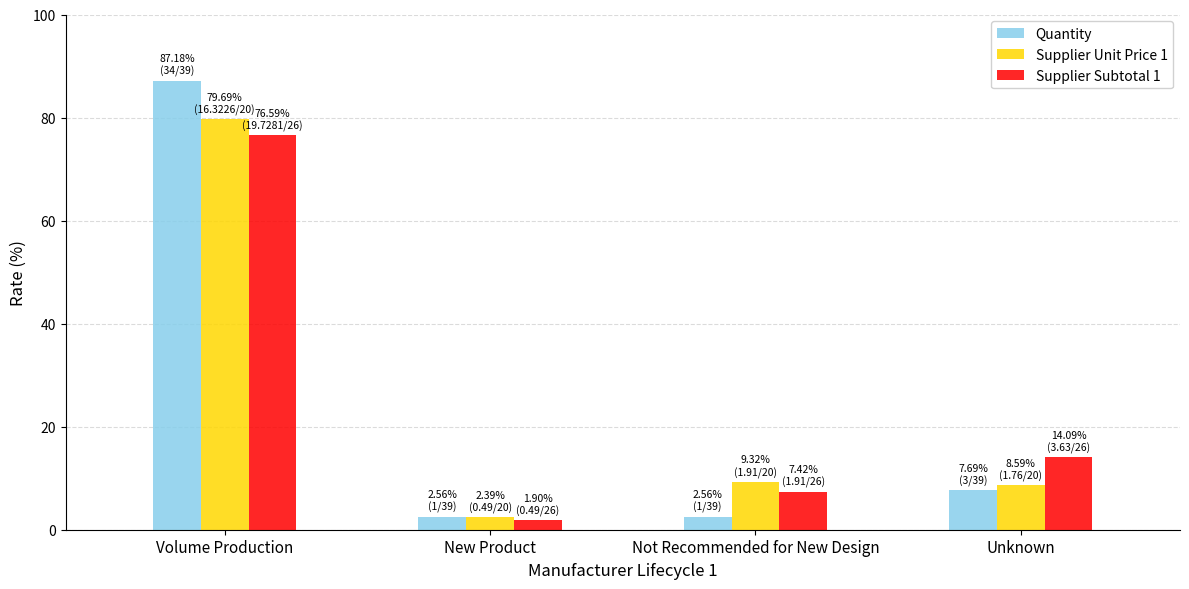

Which category has the highest value across all series?

Volume Production